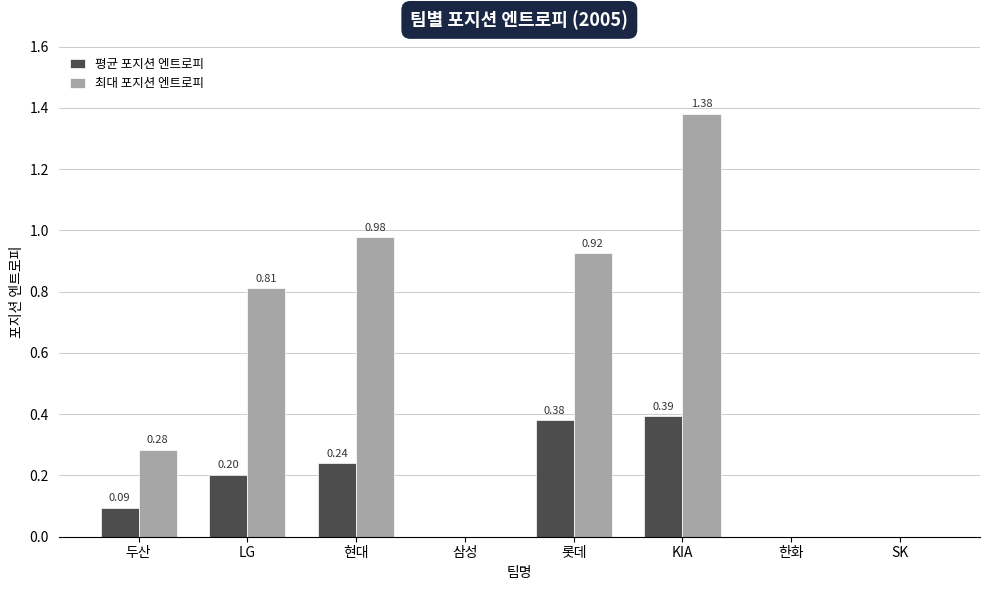

Which series has the largest total across all categories?

최대 포지션 엔트로피